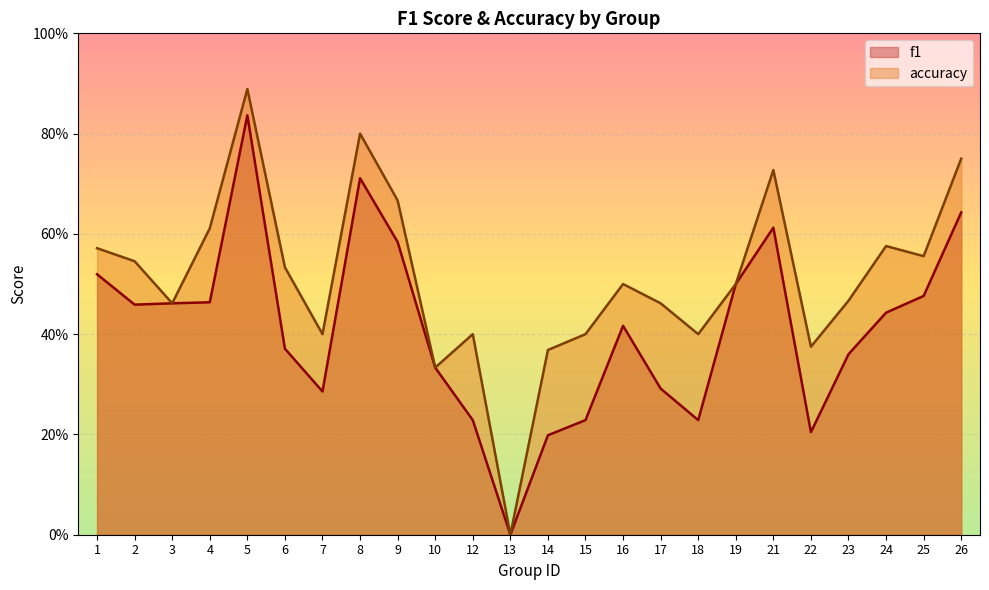

At which category does the chart reach its minimum across all series?

13